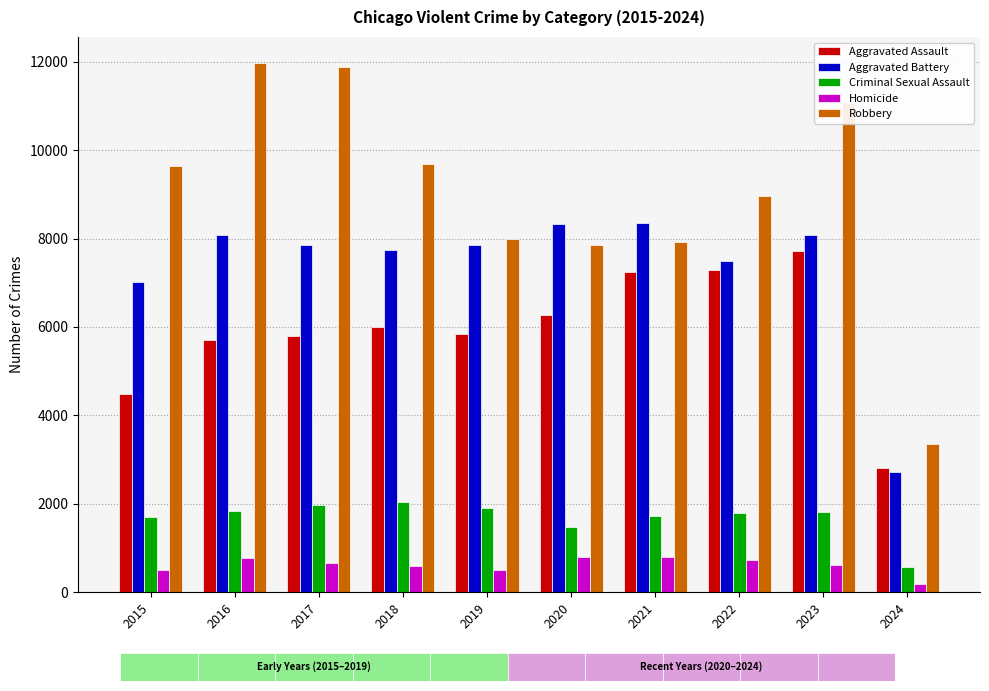

Which series has the largest total across all categories?

Robbery